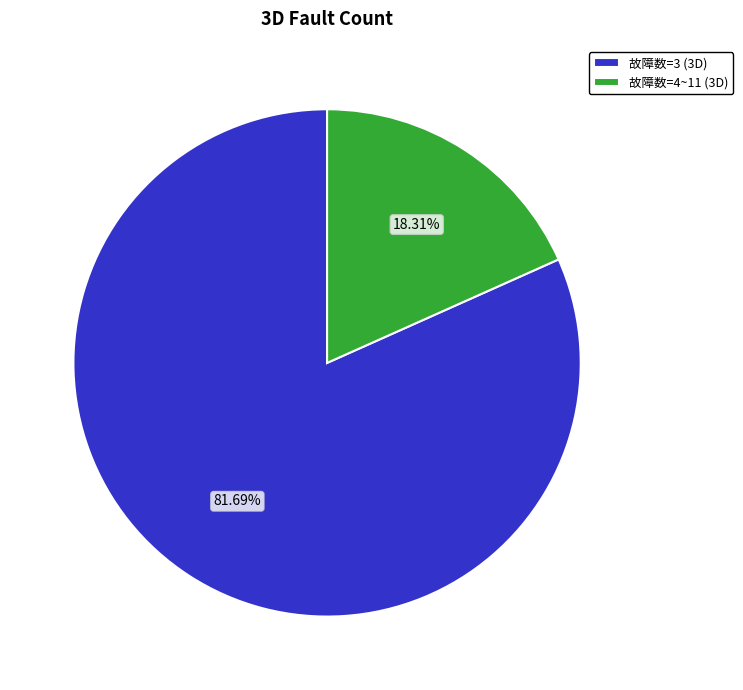

Does 故障数=4~11 (3D) represent more than half of the total?

No